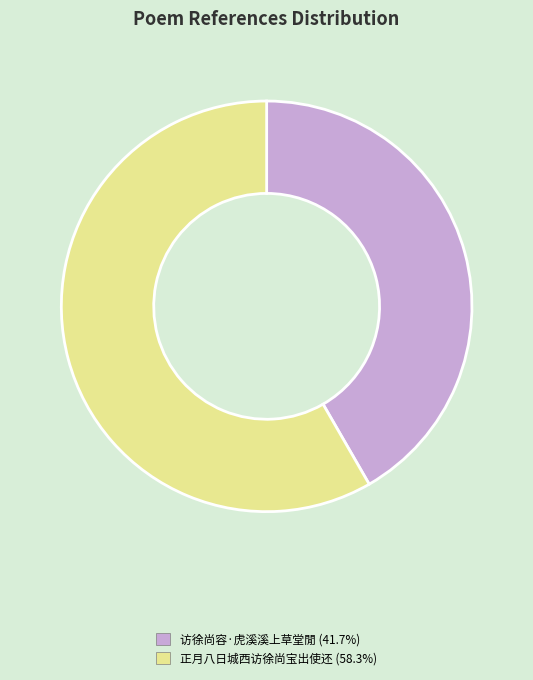

Is it true that 正月八日城西访徐尚宝出使还 is 58% of the pie?

True